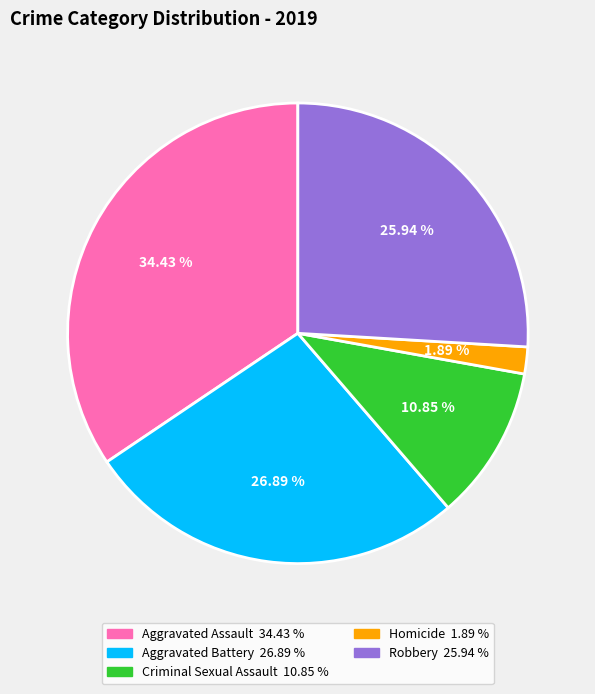

Rank the categories by value from highest to lowest.

Aggravated Assault, Aggravated Battery, Robbery, Criminal Sexual Assault, Homicide